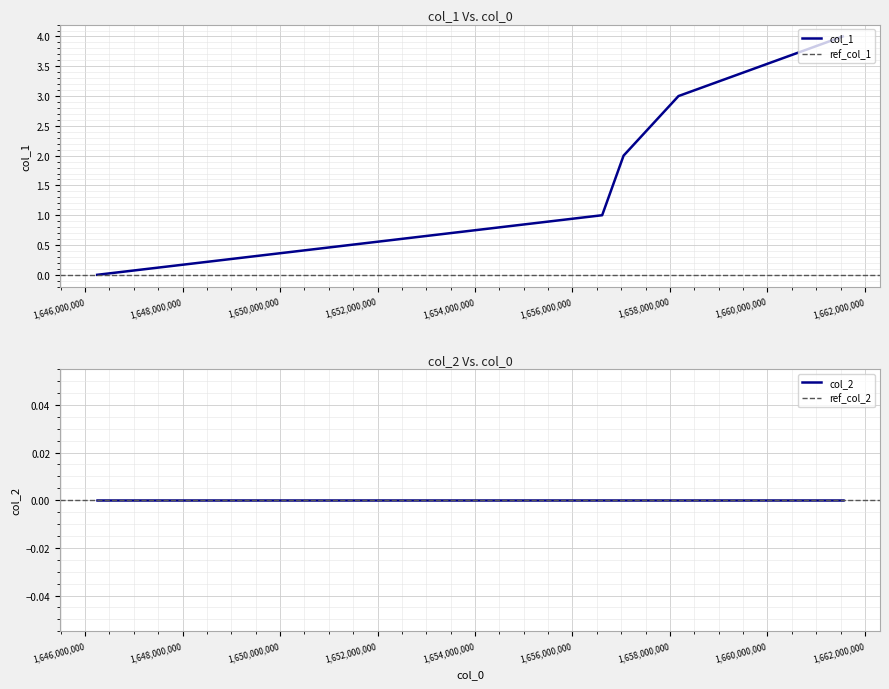

How many values are between 1 and 3?

3